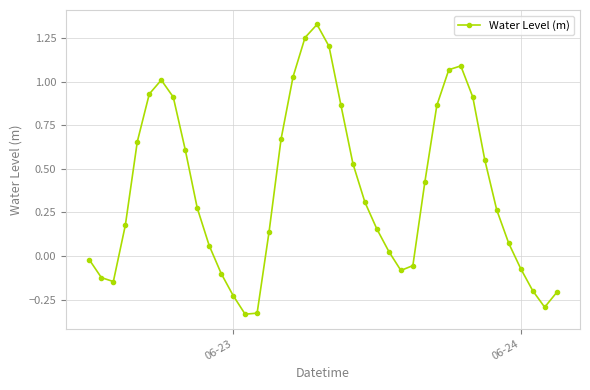

True or false: there are more than 1 points higher than both neighbors.

True